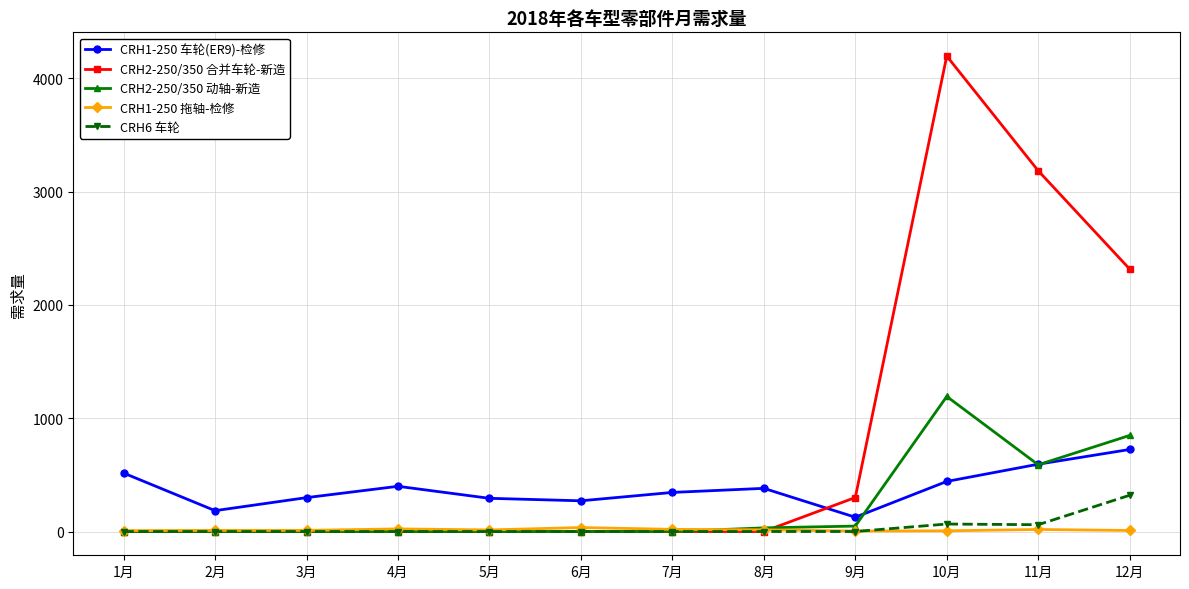

Which series has the widest spread of values?

CRH2-250/350 合并车轮-新造